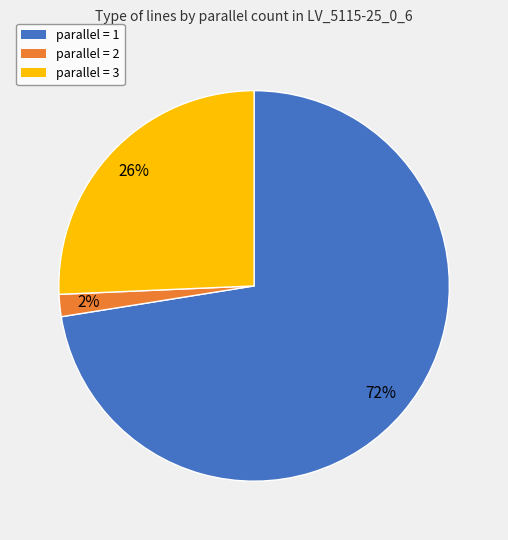

Do parallel = 1 and parallel = 2 together represent more than half of the pie?

Yes